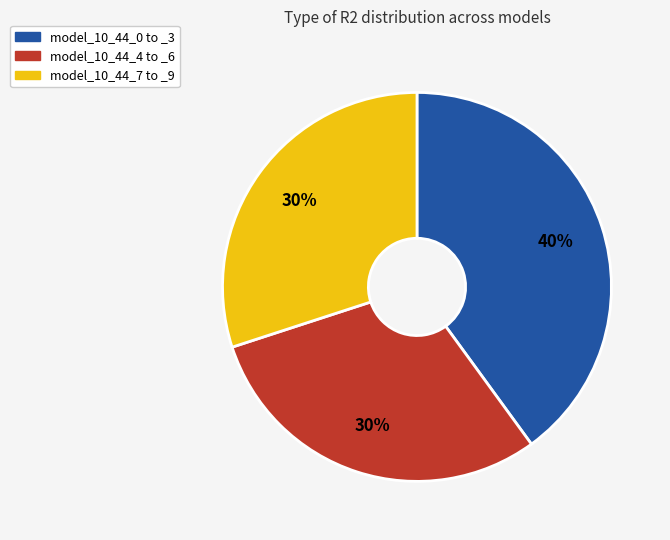

How many segments does this pie chart have?

3